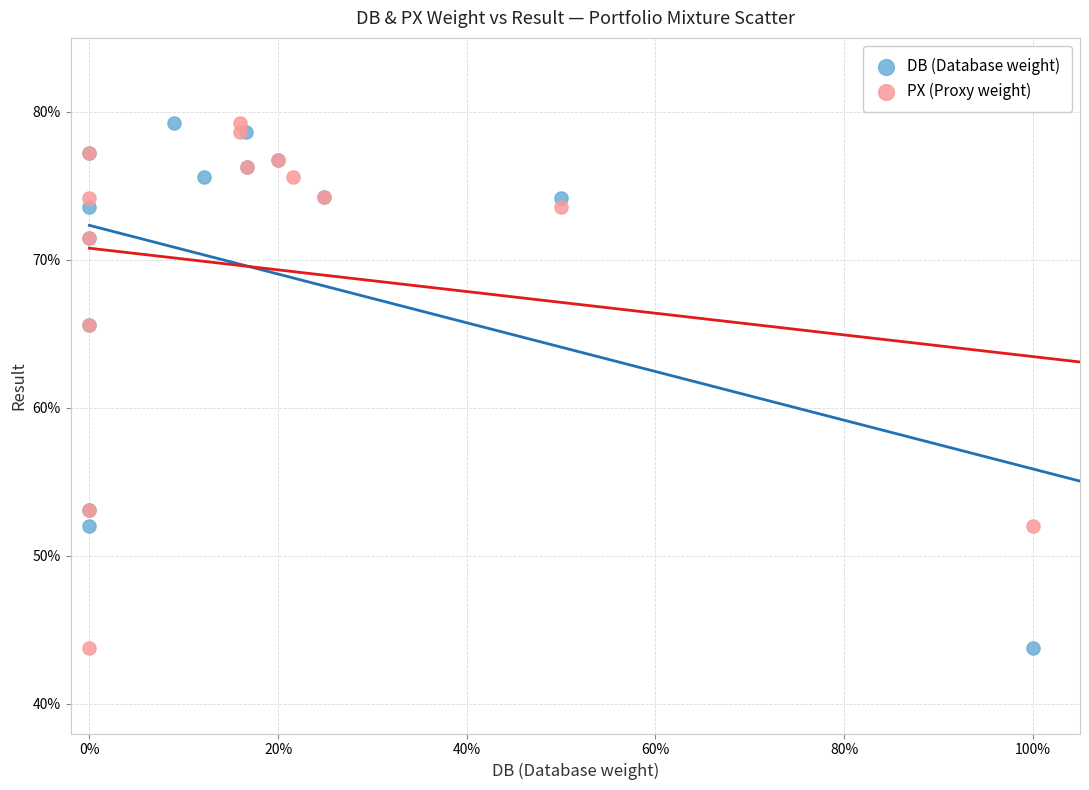

What are all the series names shown in the legend?

DB (Database weight), PX (Proxy weight)